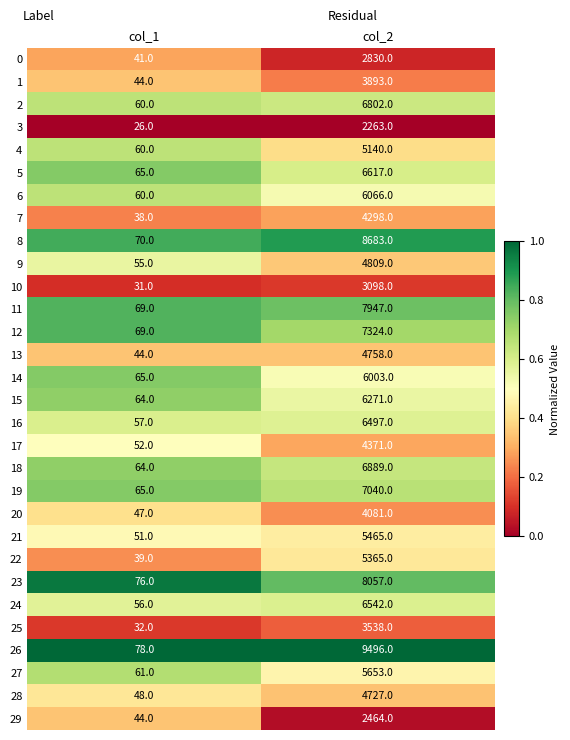

Between col_1 and col_2, which series saw the biggest shift?

26